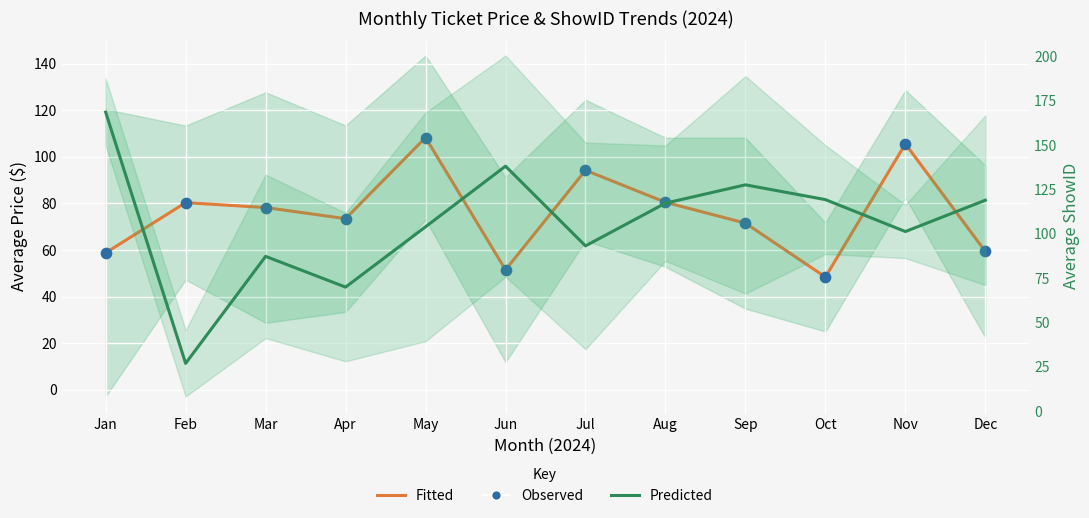

Is the value of Observed (Price) at Dec greater than the value of Fitted (Price) at Jan?

Yes